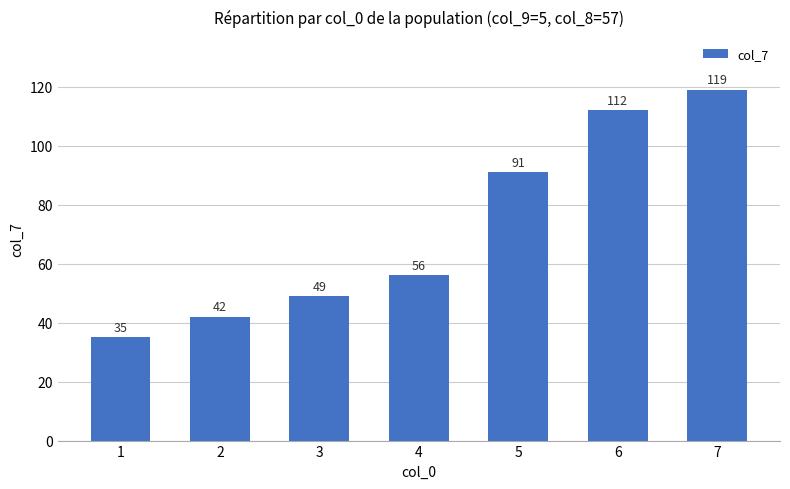

Are the bars grouped side by side (vs. stacked)?

No